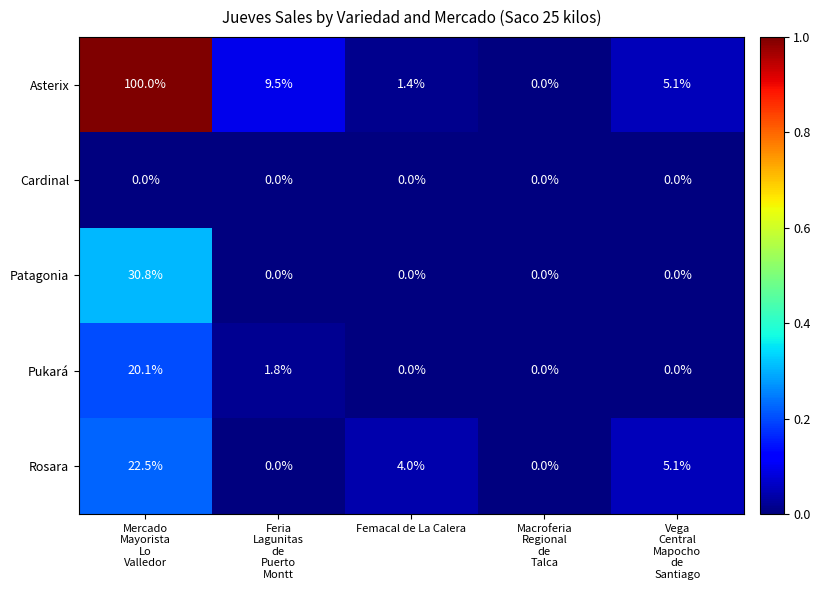

How many categories are shown in the chart?

5